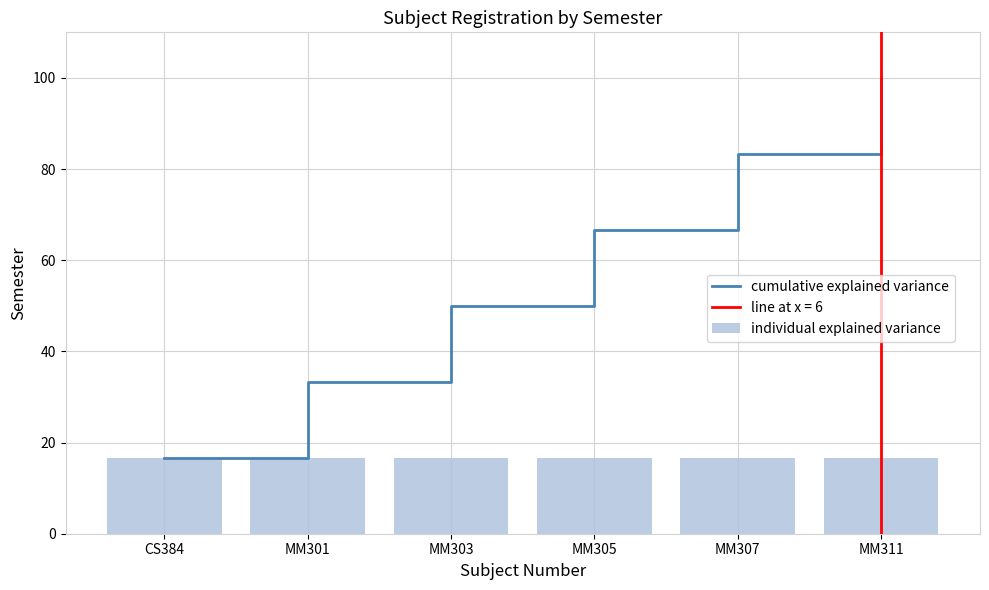

What is the average value of the cumulative explained variance series?

58.3